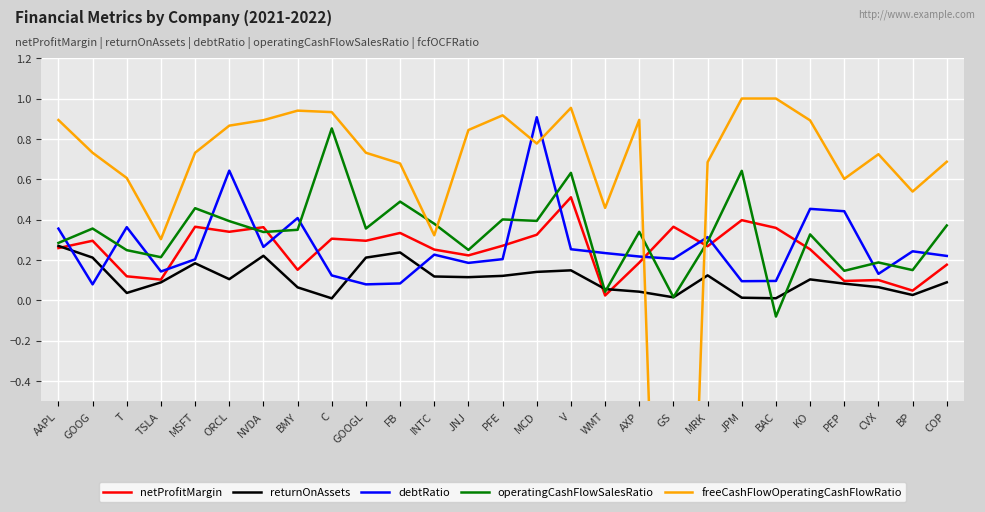

What position from the right is MSFT?

23